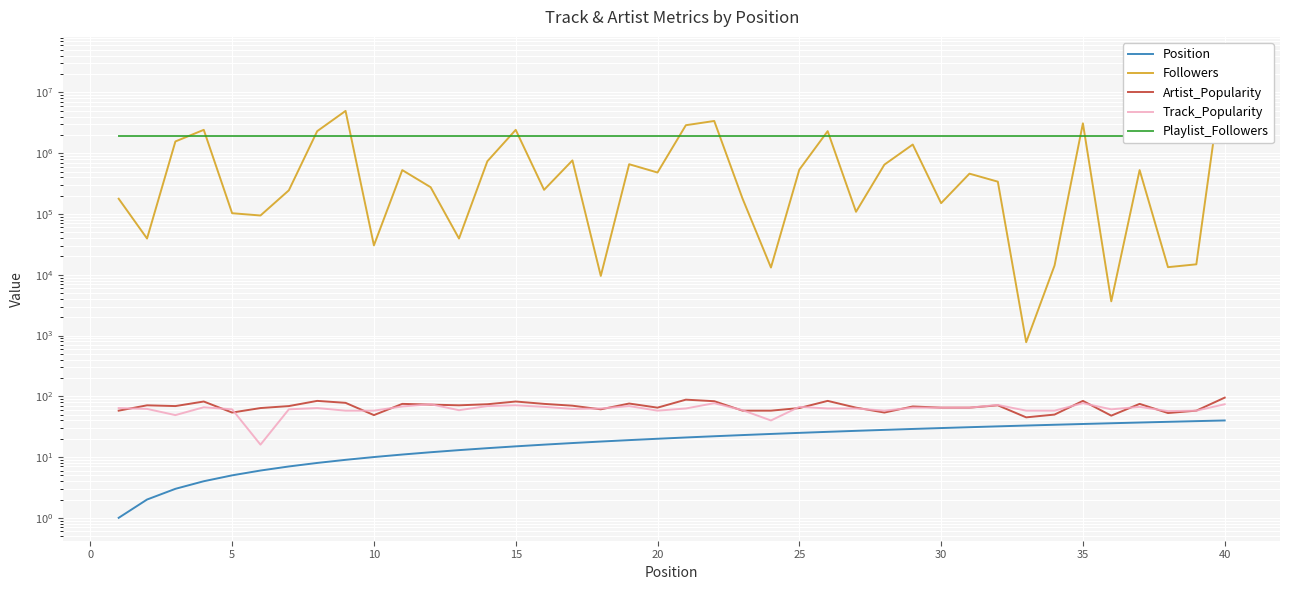

True or false: Position has more than 1 interior local peaks.

False